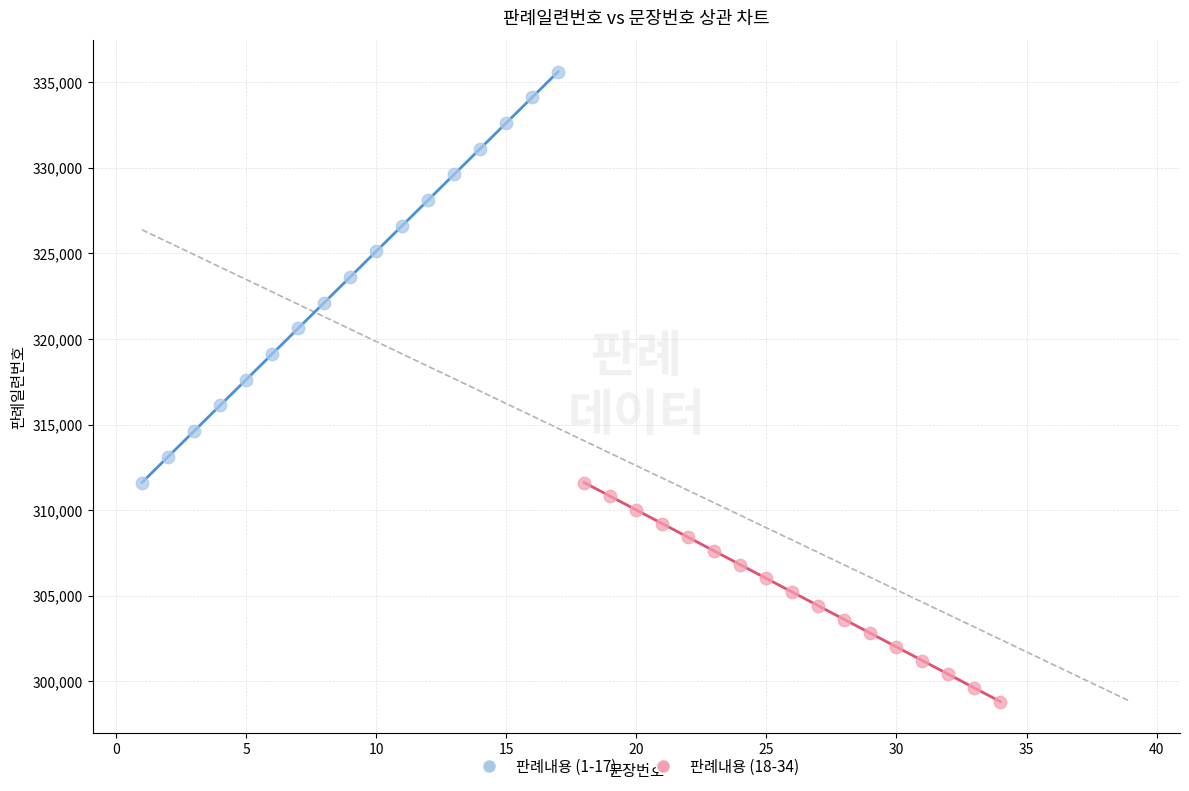

Which series contains the lowest Y value?

판례내용 (18-34)